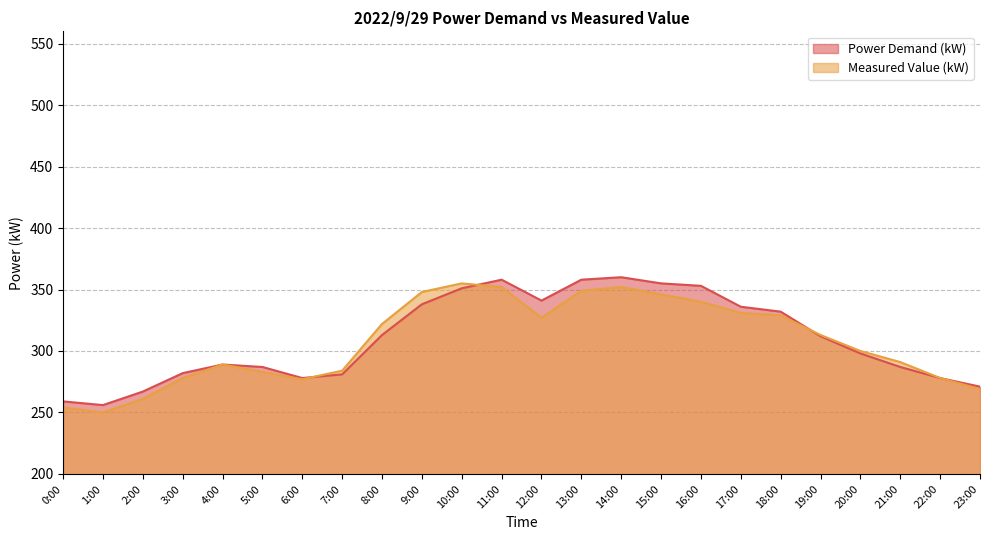

Where do Power Demand (kW) and Measured Value (kW) first cross each other?

6:00 and 7:00